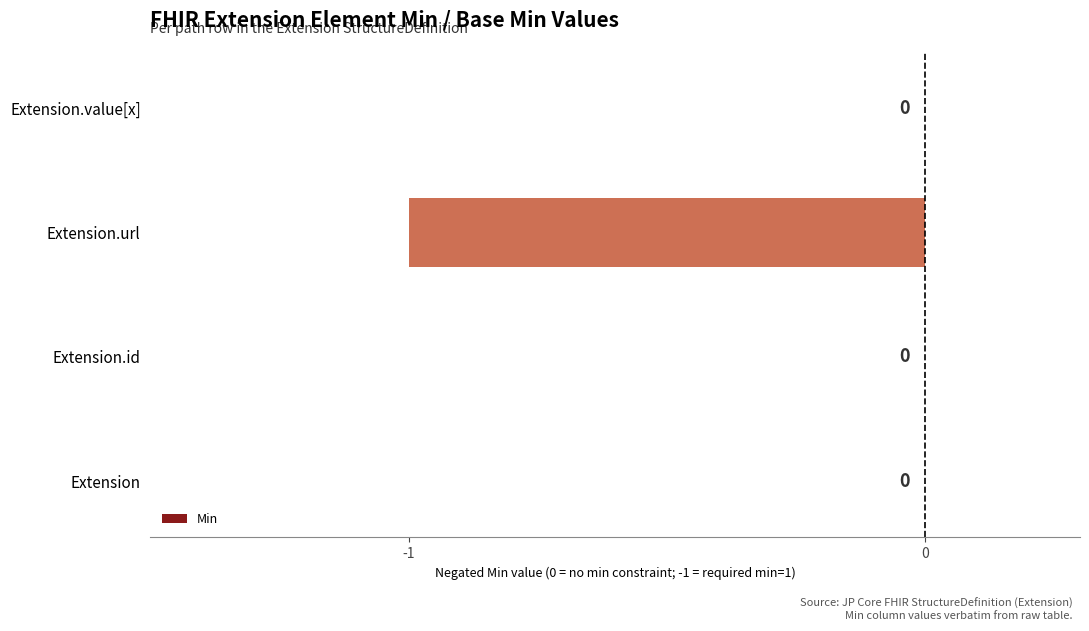

Between Extension and Extension.url, which is larger?

Extension